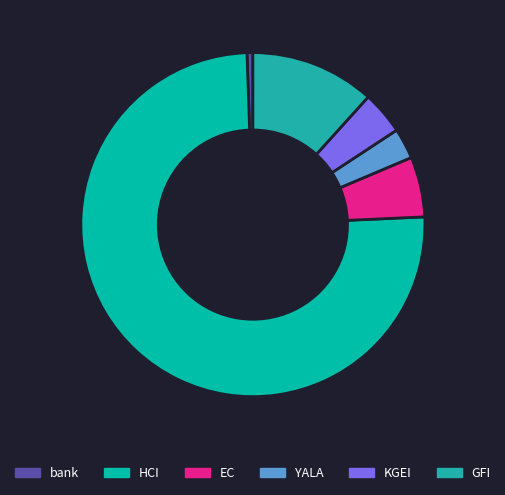

Which slice is the smallest?

bank